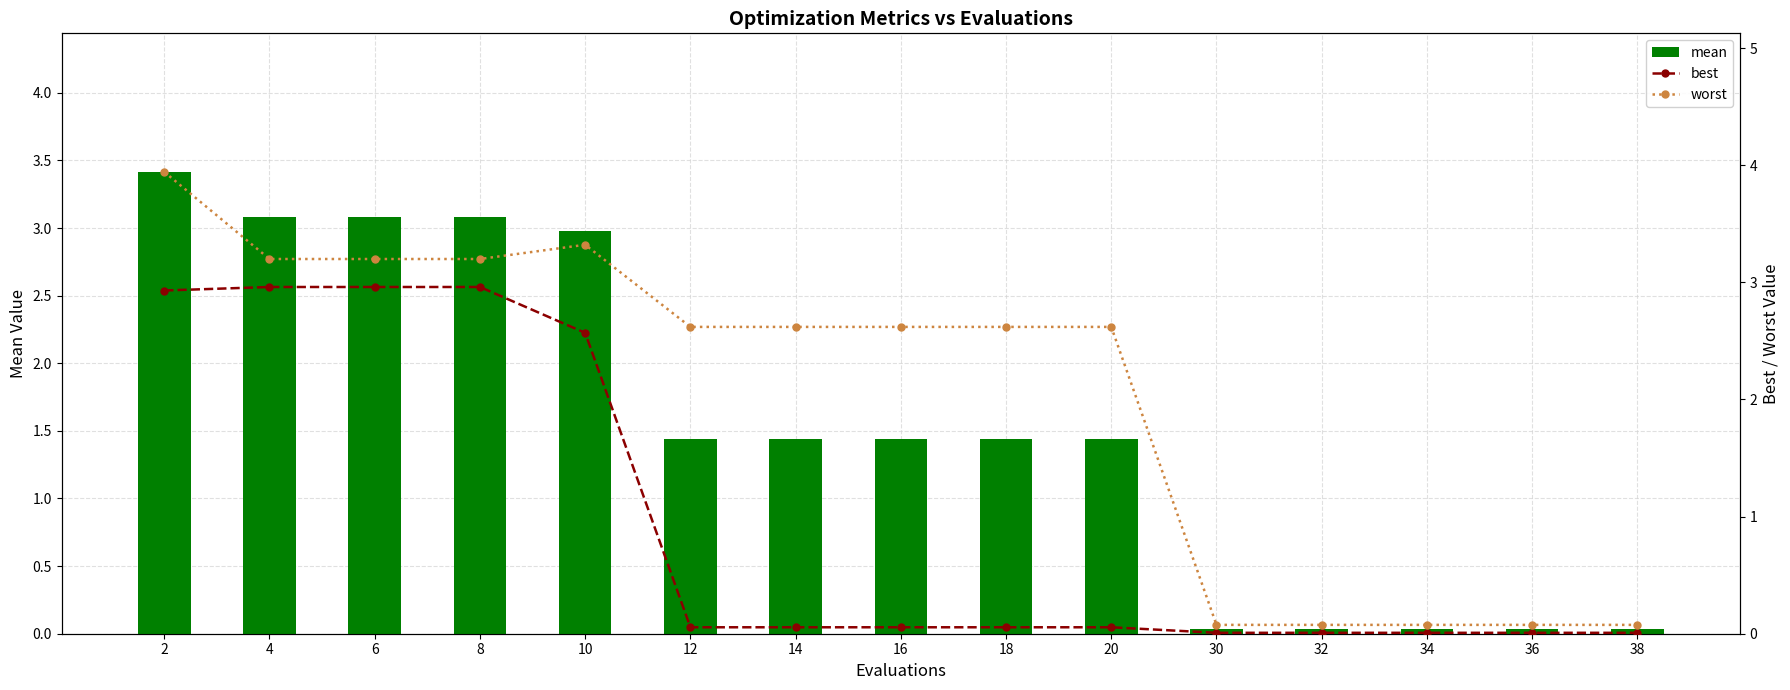

Reading right to left, extract all data points from this chart.

mean: 0.0	0.0	0.0	0.0	0.0	1.4	1.4	1.4	1.4	1.4	3.0	3.1	3.1	3.1	3.4
best: 0.0	0.0	0.0	0.0	0.0	0.1	0.1	0.1	0.1	0.1	2.6	3.0	3.0	3.0	2.9
worst: 0.1	0.1	0.1	0.1	0.1	2.6	2.6	2.6	2.6	2.6	3.3	3.2	3.2	3.2	3.9